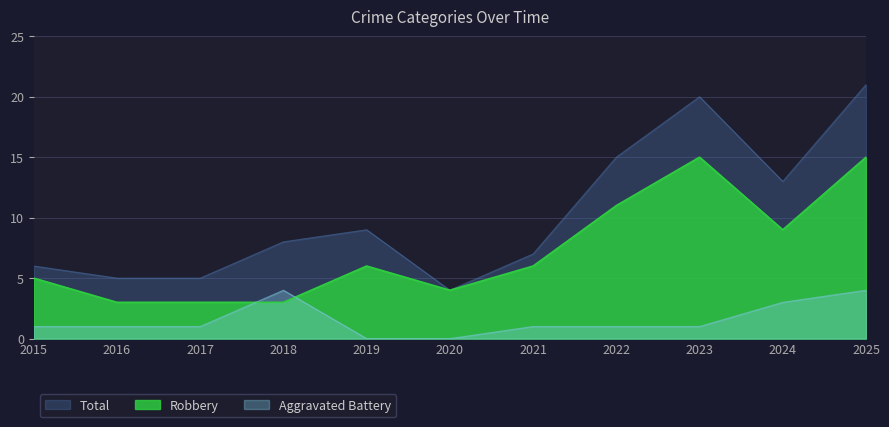

Which series changed the most between 2023 and 2024?

Total